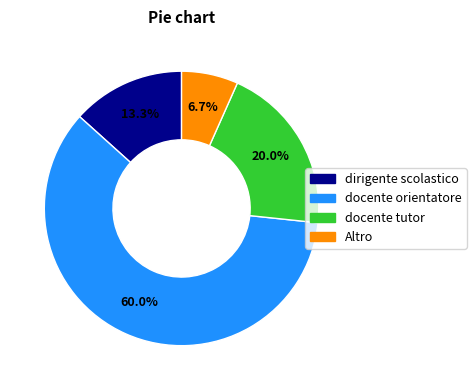

True or false: docente tutor accounts for 9% of the total.

False